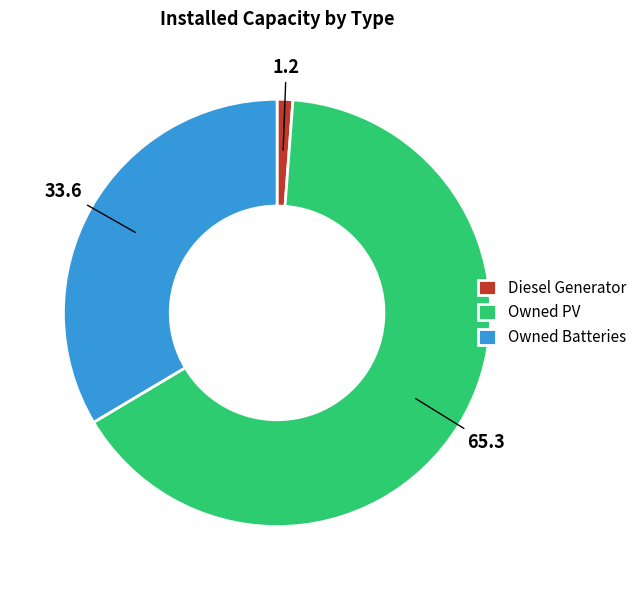

Which category accounts for the majority?

Owned PV